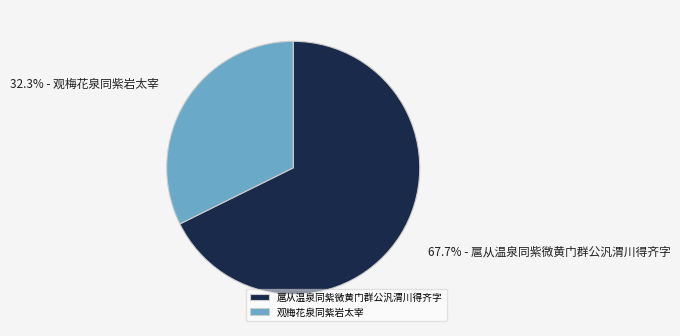

Which category has the smallest portion of the pie?

观梅花泉同紫岩太宰